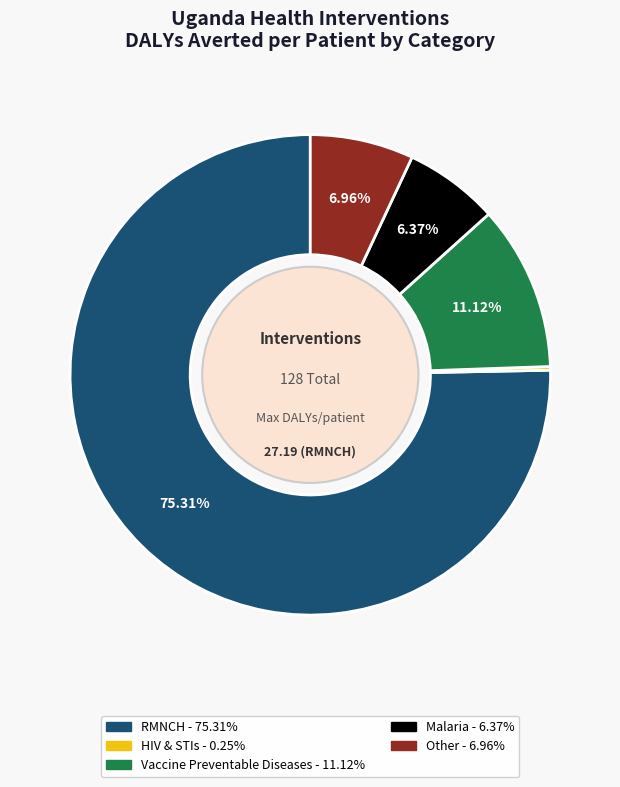

To the nearest percent, what is the average slice percentage?

20%